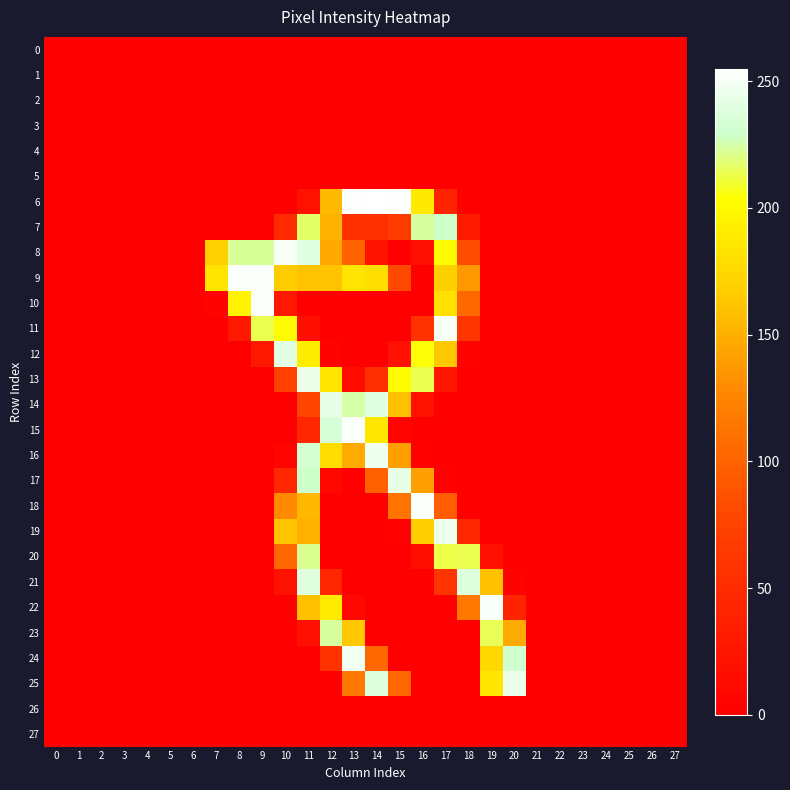

Which series has the widest spread of values?

row_6